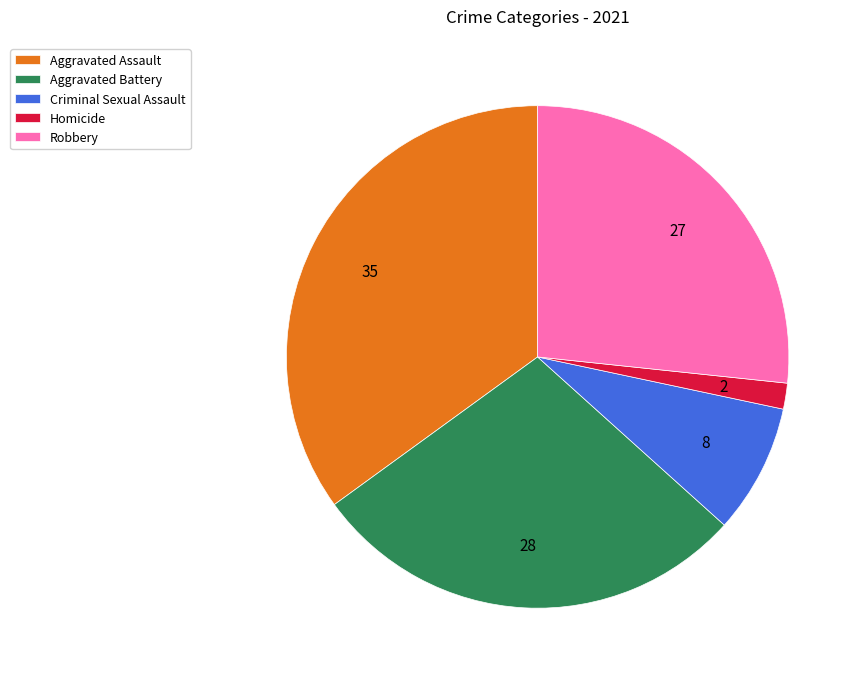

Combined, do Criminal Sexual Assault and Aggravated Assault account for over 50%?

No